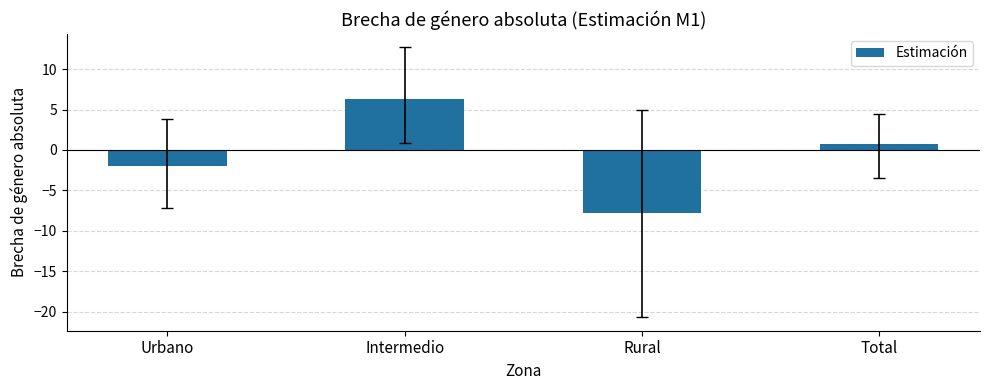

What is the approximate value at Intermedio?

6.3